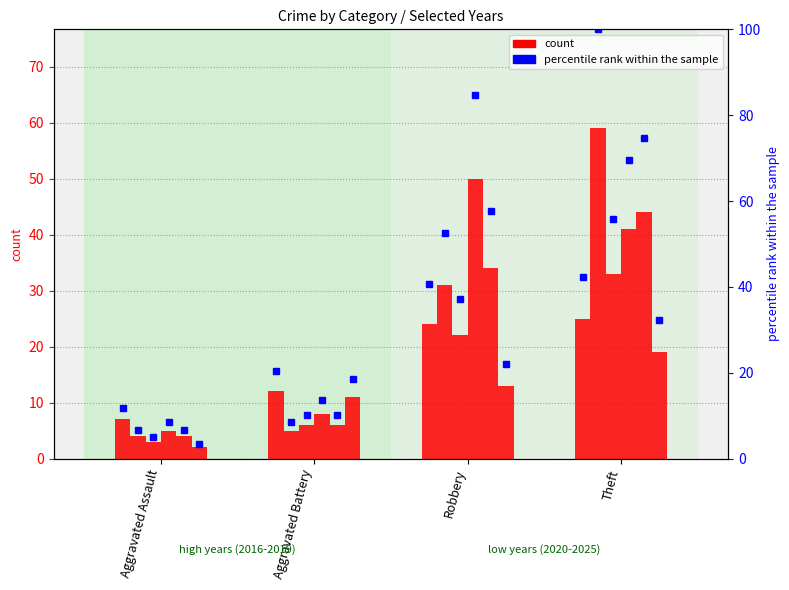

How many values in the 2017 series exceed 22?

1